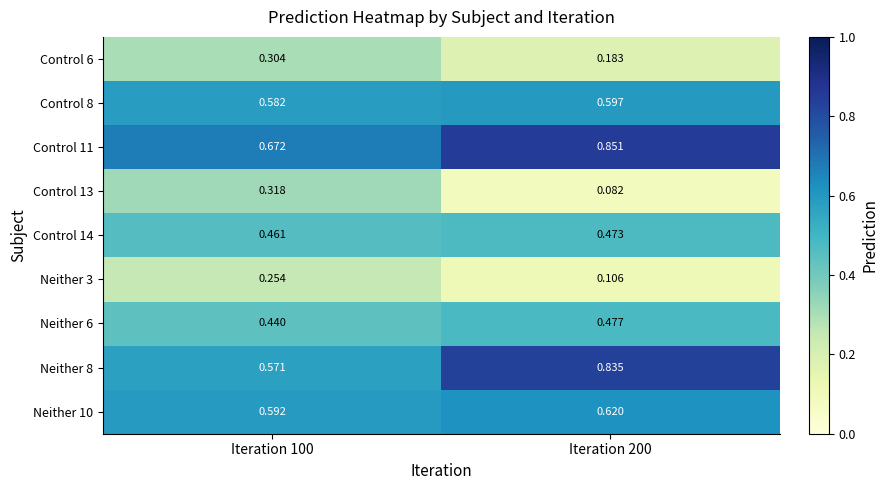

At Iteration 200, list the series in order from largest to smallest.

Control 11, Neither 8, Neither 10, Control 8, Neither 6, Control 14, Control 6, Neither 3, Control 13